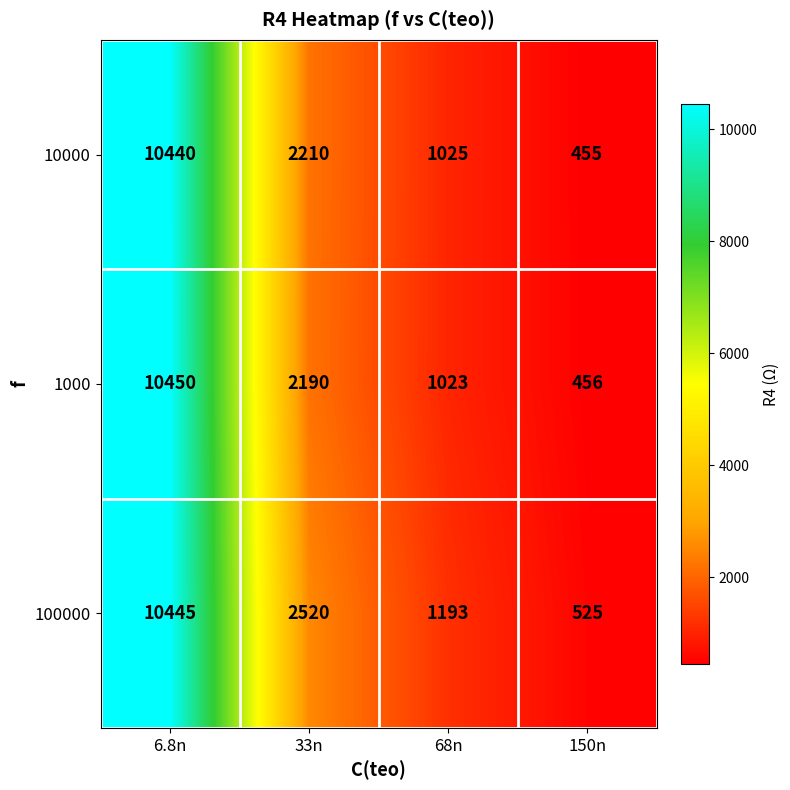

True or false: 10000 has a value of 270 at 68n.

False